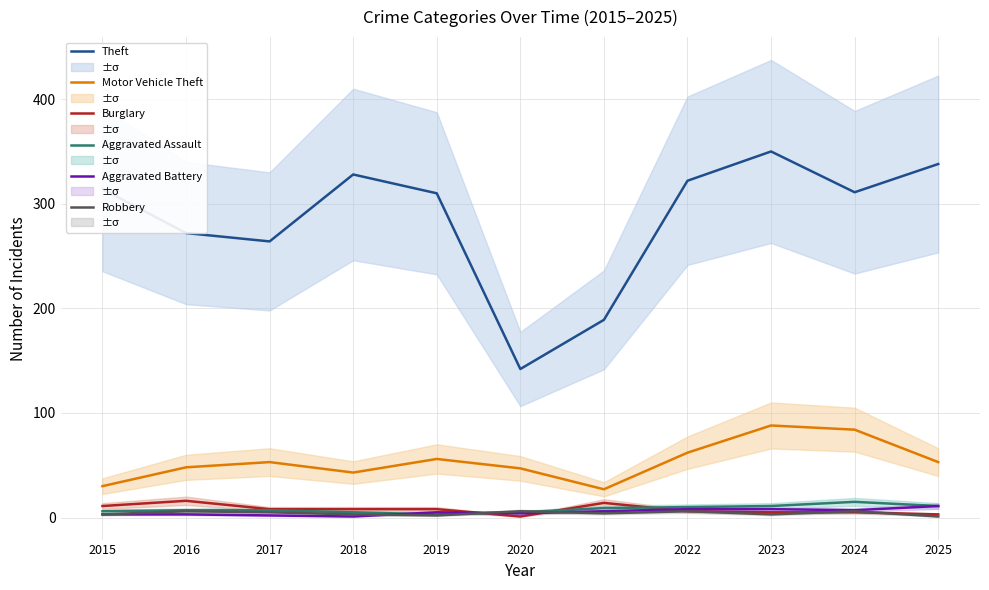

What is the value of the Robbery point at the 4th from the left?

3